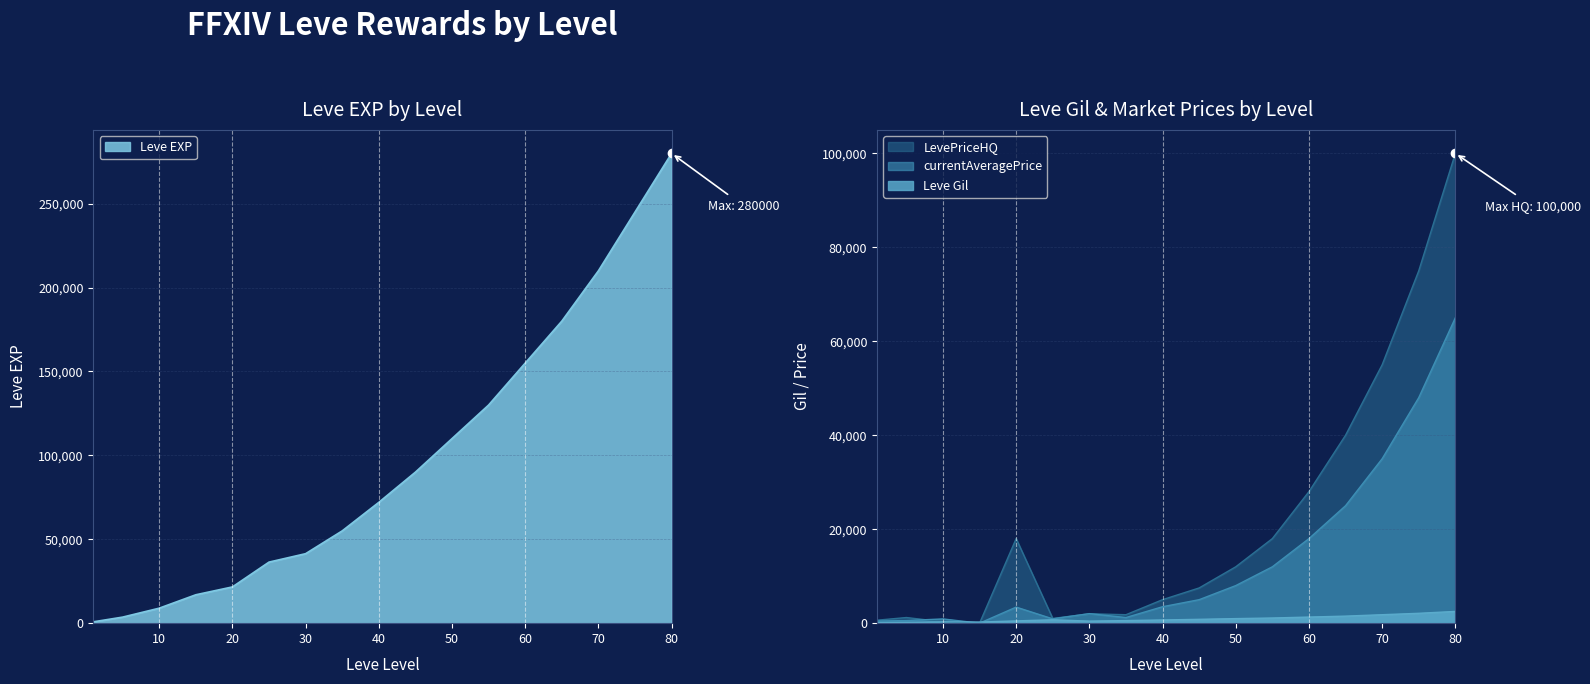

What is the value of the LevePriceHQ point at the 14th from the left?

40000